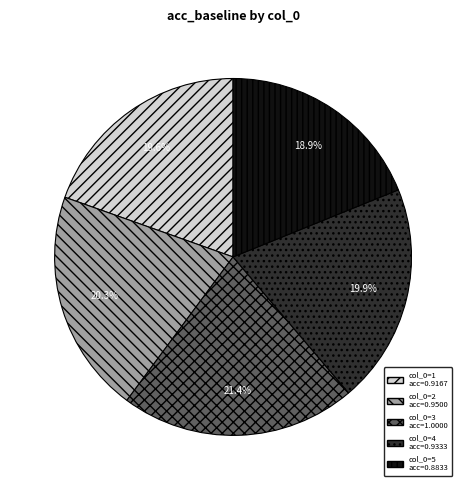

Is there any slice that represents more than half of the pie?

No